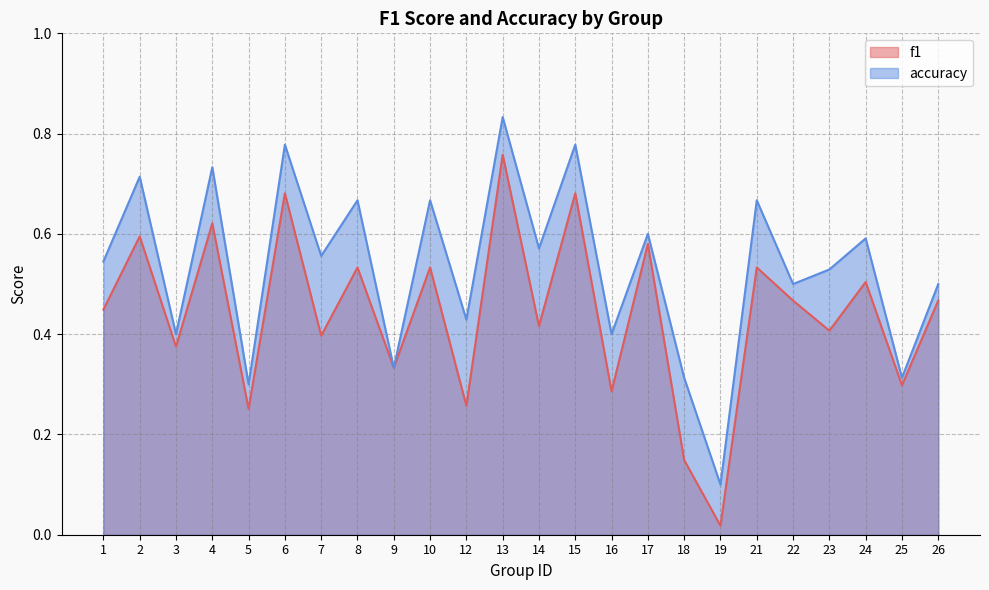

True or false: accuracy has a value of 0.3 at 21.

False